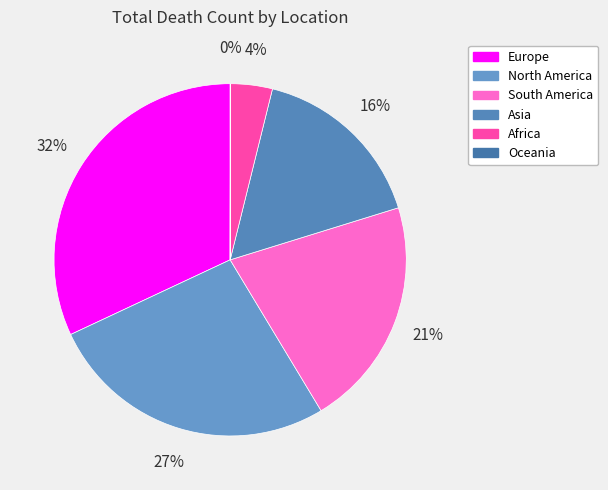

What is the largest slice in the pie chart?

Europe